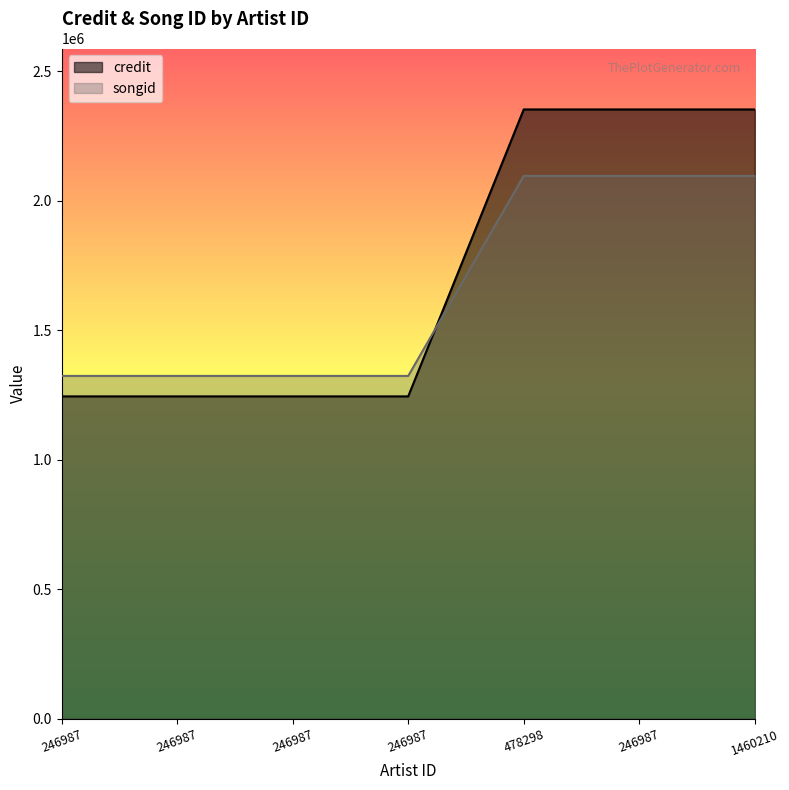

Which series has the widest spread of values?

credit